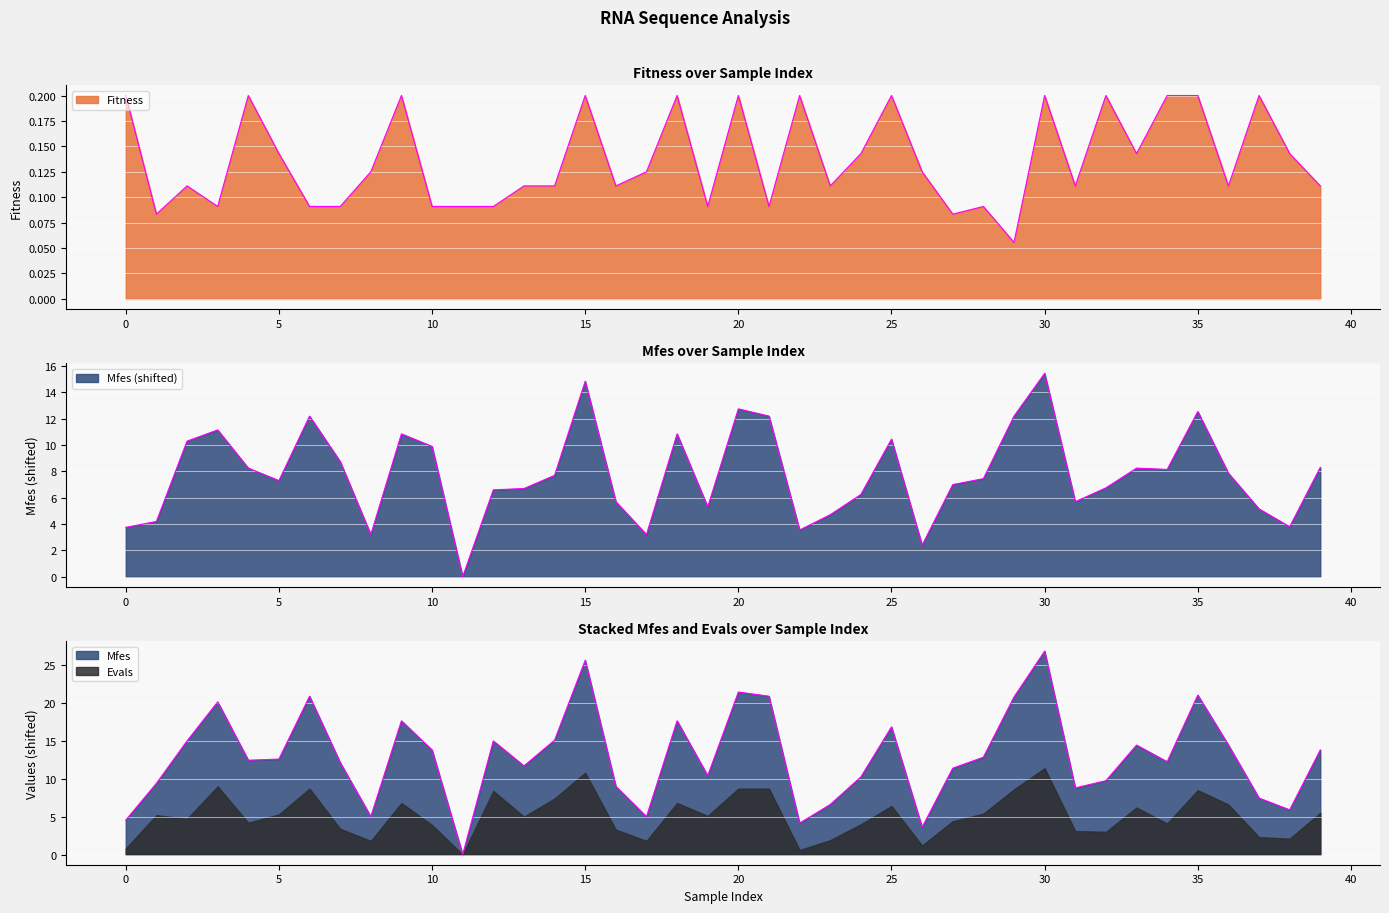

Is the value of Fitness at 3 greater than the value of Mfes at 34?

No